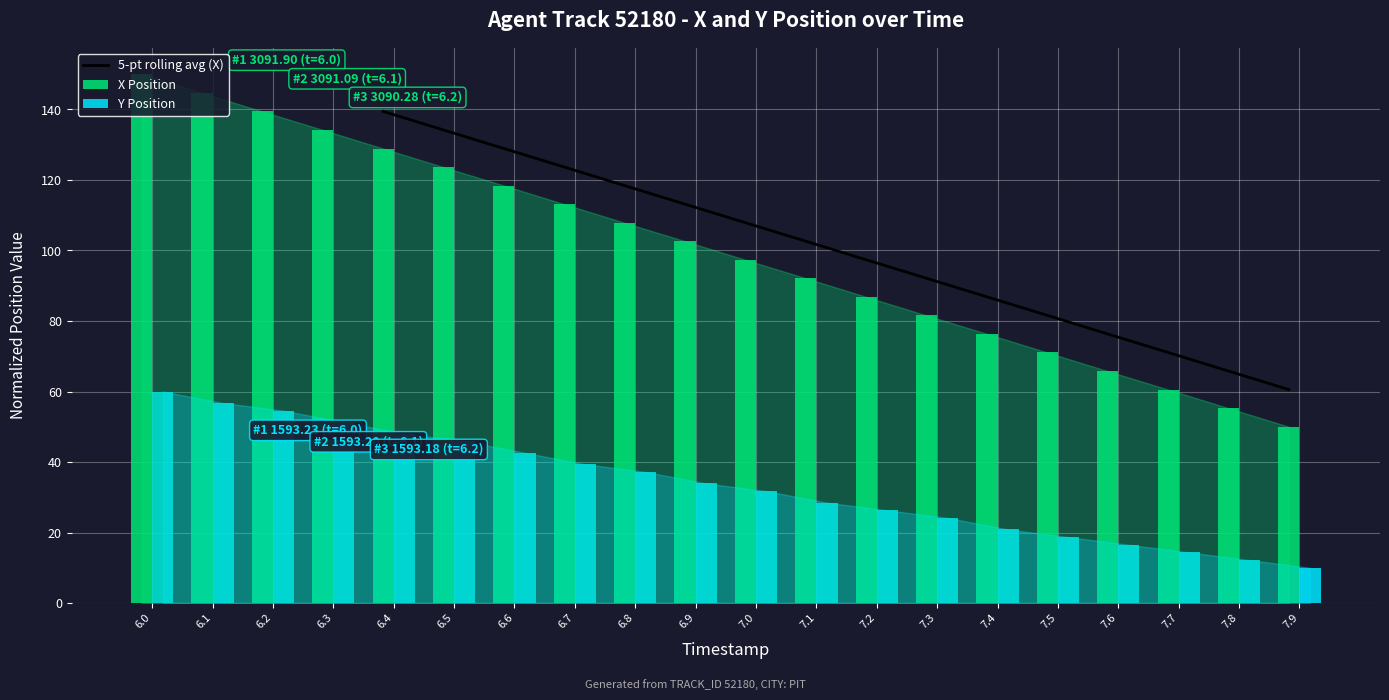

What is the sum of all X values?

2000.0